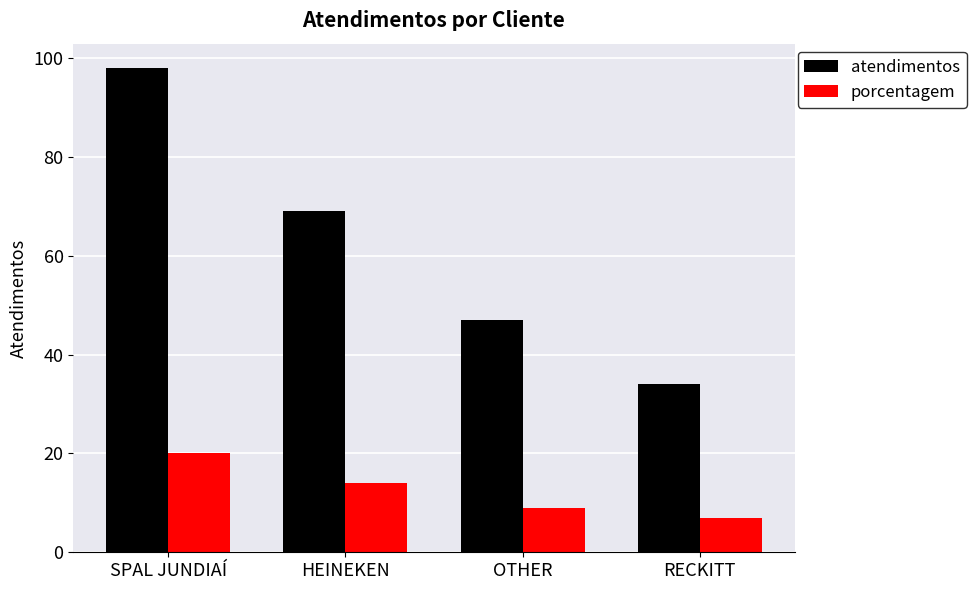

What is the value of the atendimentos bar at the 3rd from the left?

47